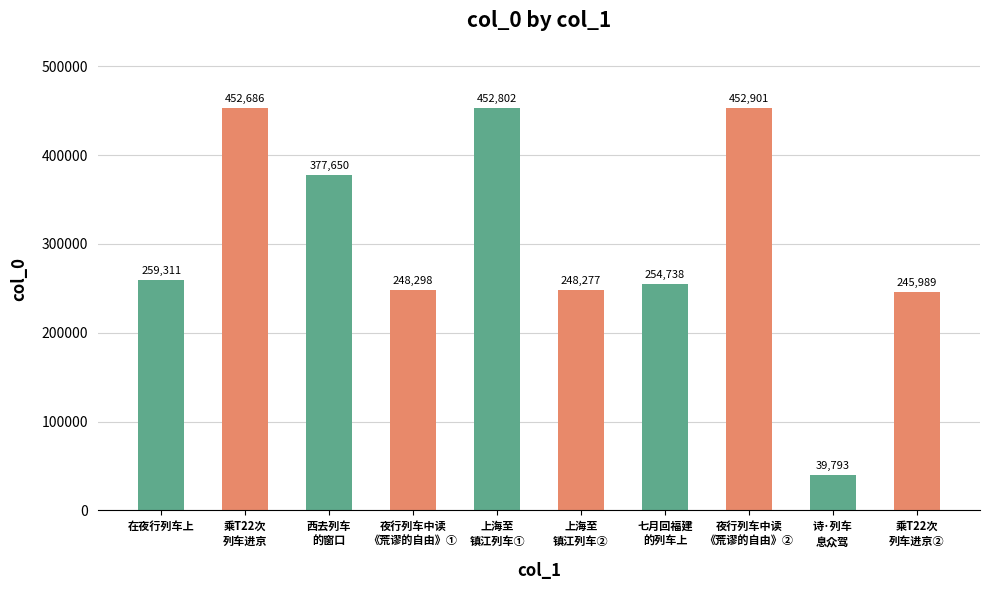

Rank the categories by value from highest to lowest.

夜行列车中读
《荒谬的自由》②, 上海至
镇江列车①, 乘T22次
列车进京, 西去列车
的窗口, 在夜行列车上, 七月回福建
的列车上, 夜行列车中读
《荒谬的自由》①, 上海至
镇江列车②, 乘T22次
列车进京②, 诗·列车
息众驾